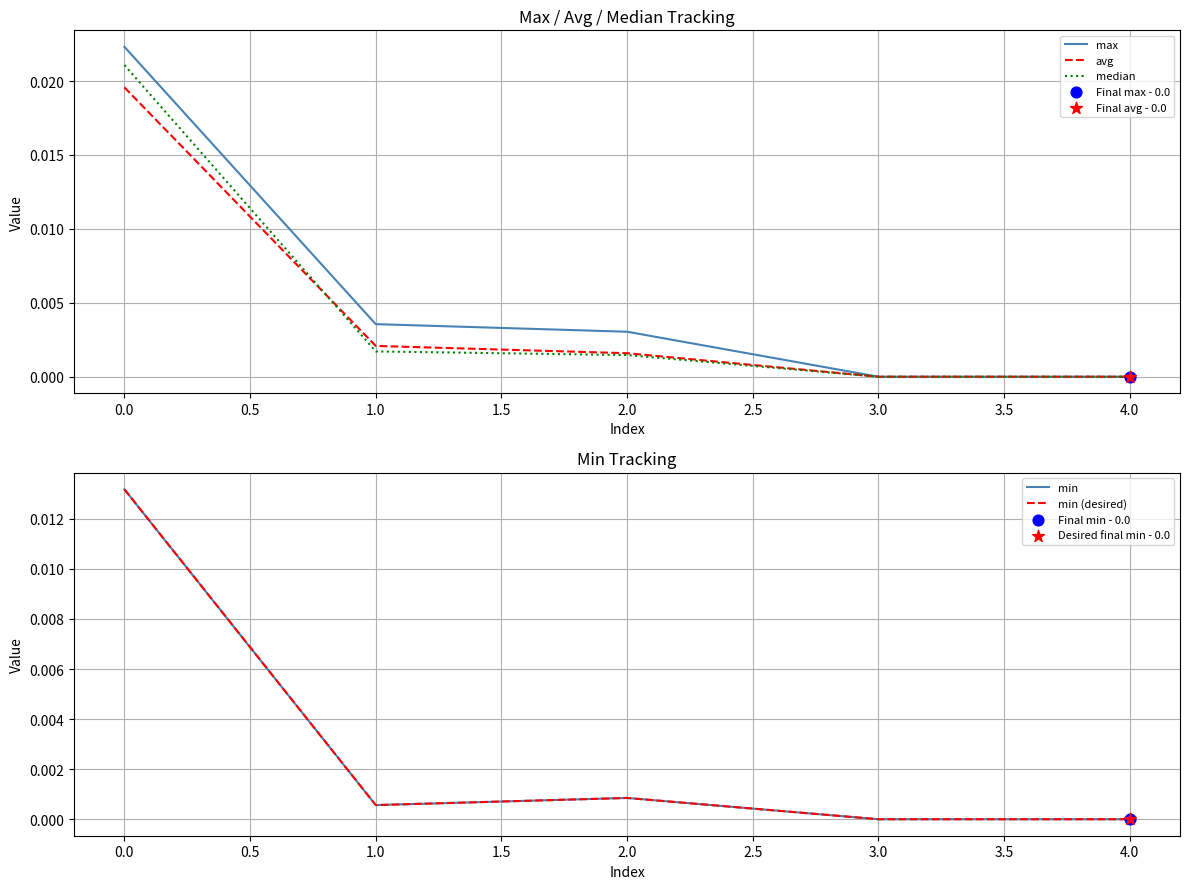

Which series contains the lowest Y value?

max